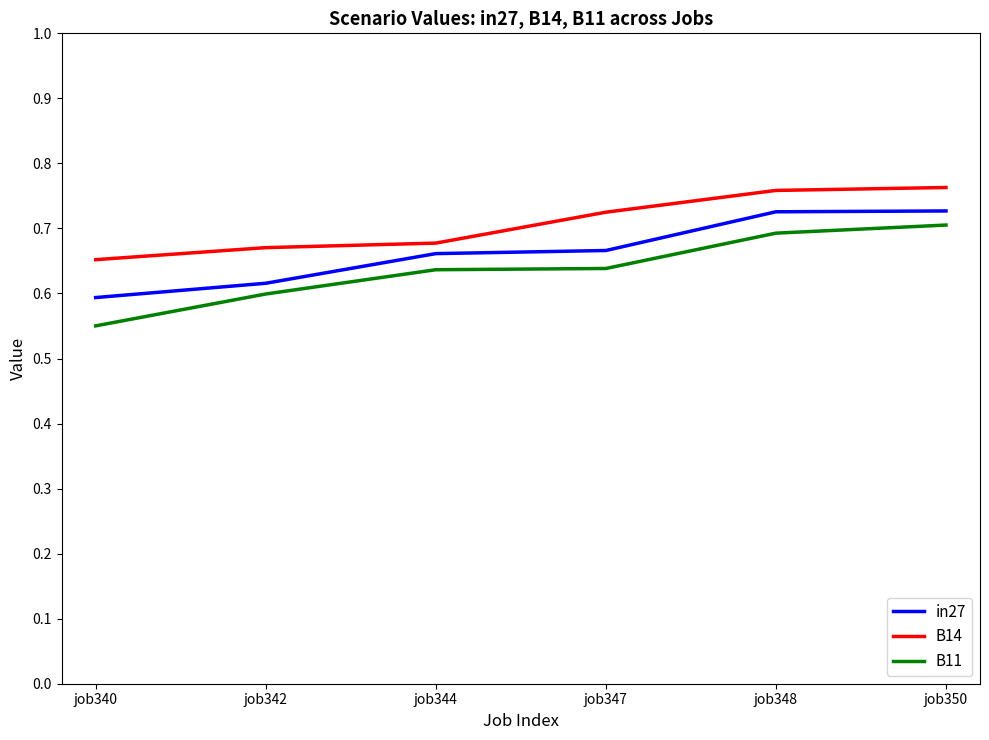

Which label corresponds to the smallest value in the chart?

job340